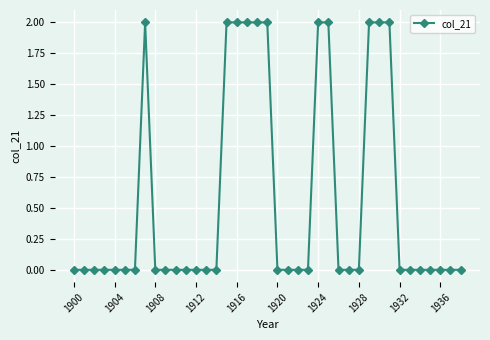

Reading right to left, extract all data points from this chart.

0	0	0	0	0	0	0	2	2	2	0	0	0	2	2	0	0	0	0	2	2	2	2	2	0	0	0	0	0	0	0	2	0	0	0	0	0	0	0